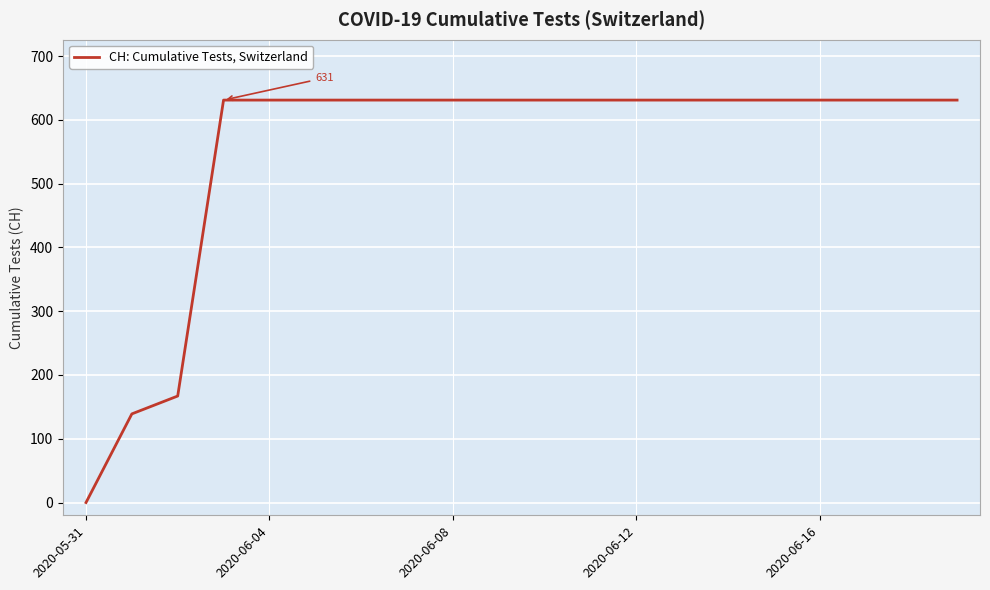

What is the greatest value displayed?

631